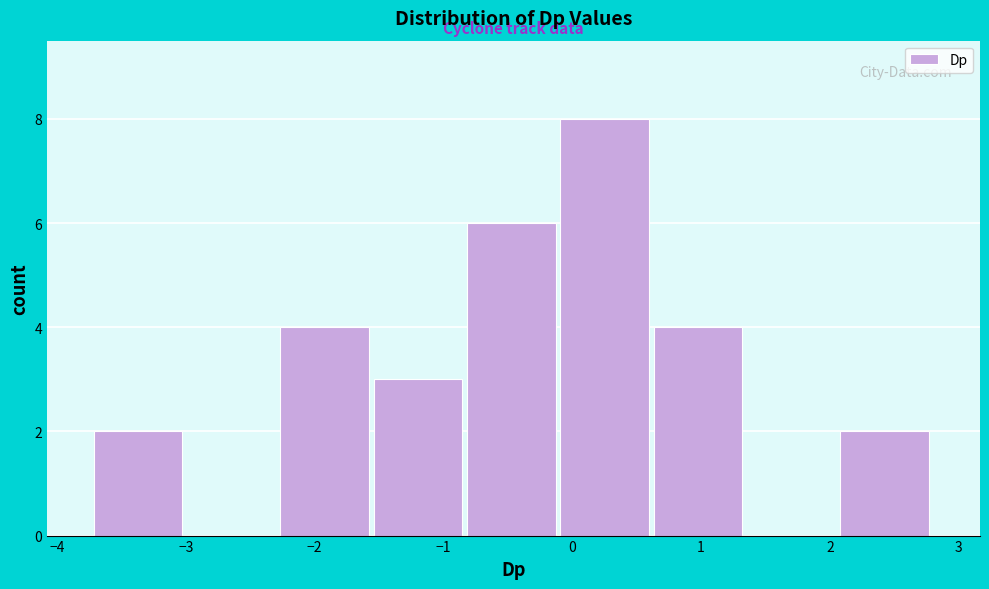

Reading left to right, transcribe this chart: for each bar, give the range it covers on the x-axis and its height. Neither the bar edges nor the heights are printed on the chart, so give them approximately, as read against the axes.

-3.7 to -3.0: 2
-3.0 to -2.3: 0
-2.3 to -1.5: 4
-1.5 to -0.8: 3
-0.8 to -0.1: 6
-0.1 to 0.6: 8
0.6 to 1.4: 4
1.4 to 2.1: 0
2.1 to 2.8: 2